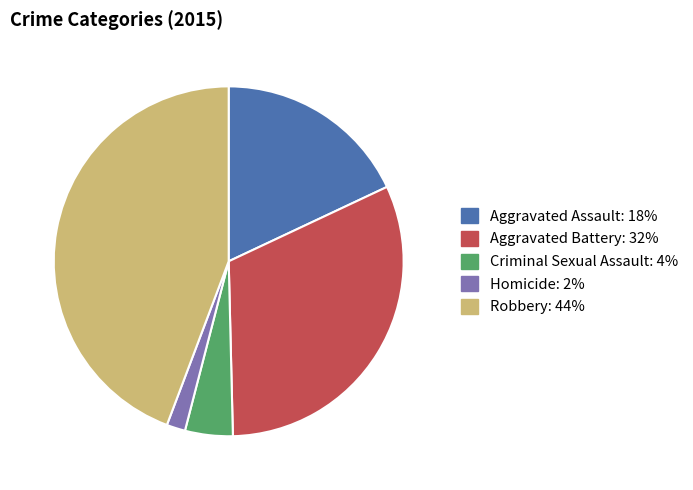

Which slice is the largest?

Robbery